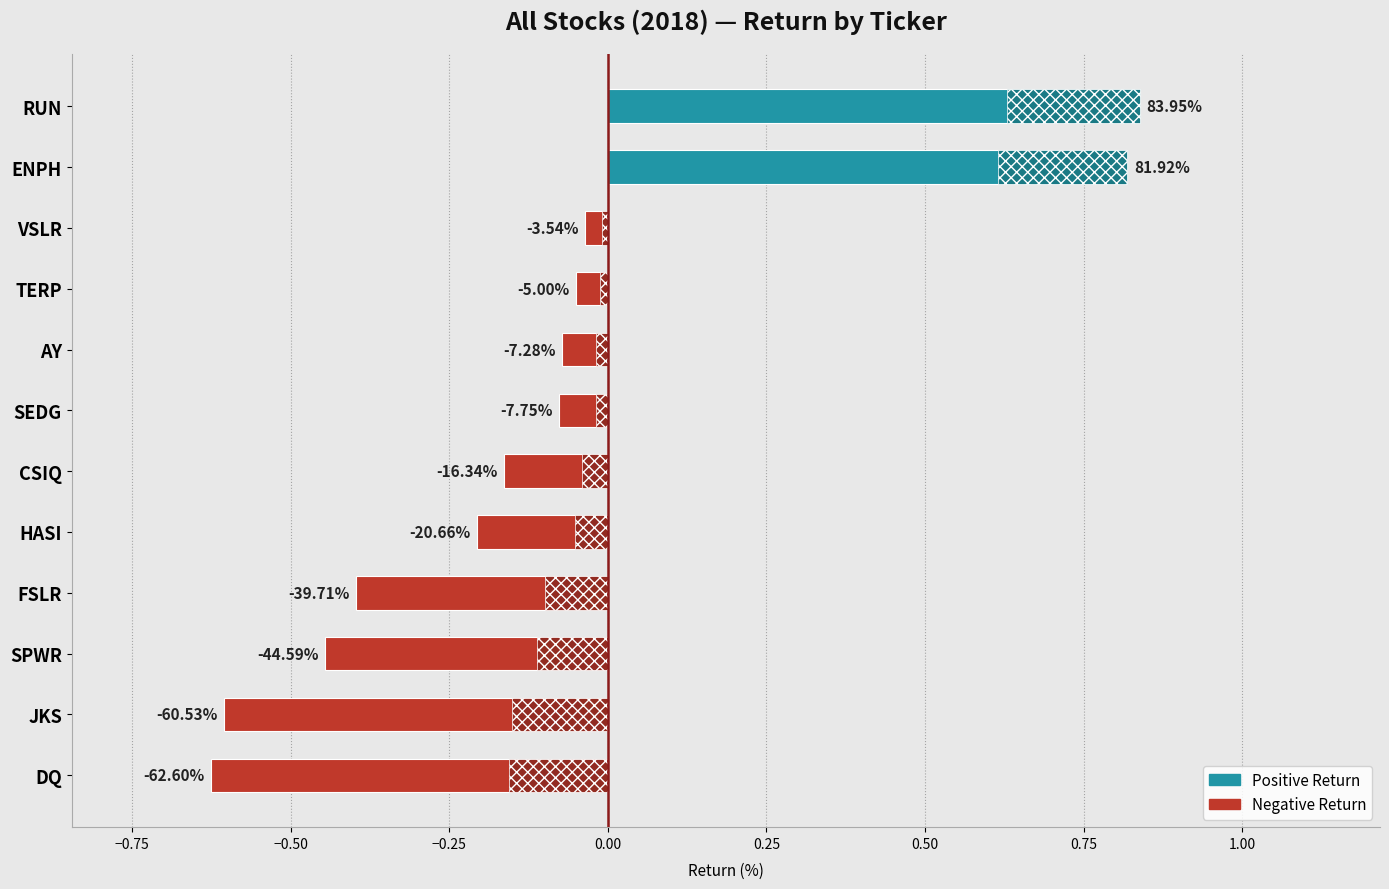

How many bars are there in total?

12